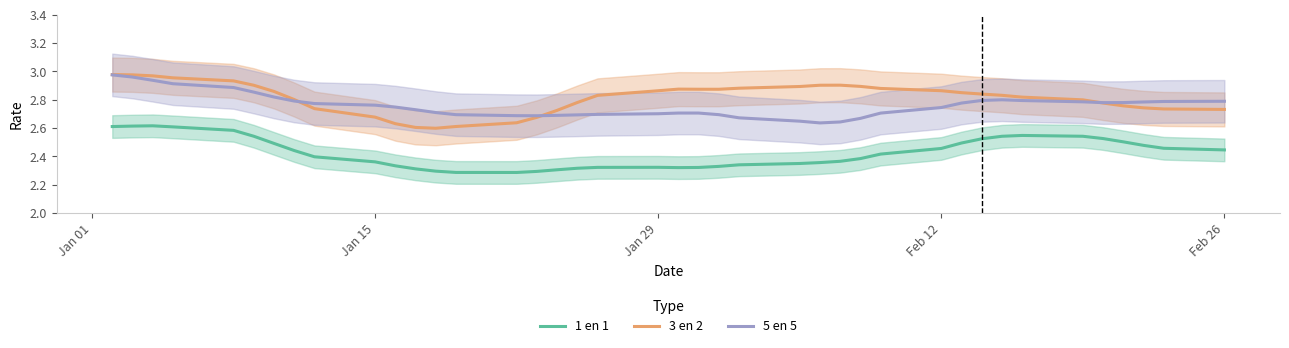

Does the chart display data point markers on the line(s)?

No